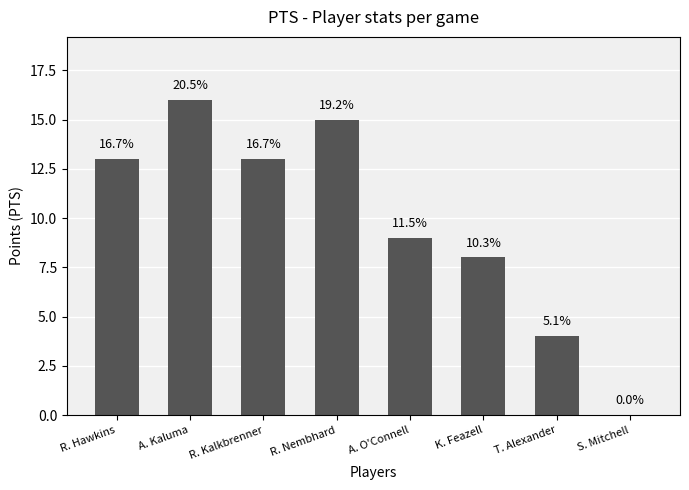

True or false: the data shows 16 at A. Kaluma.

True